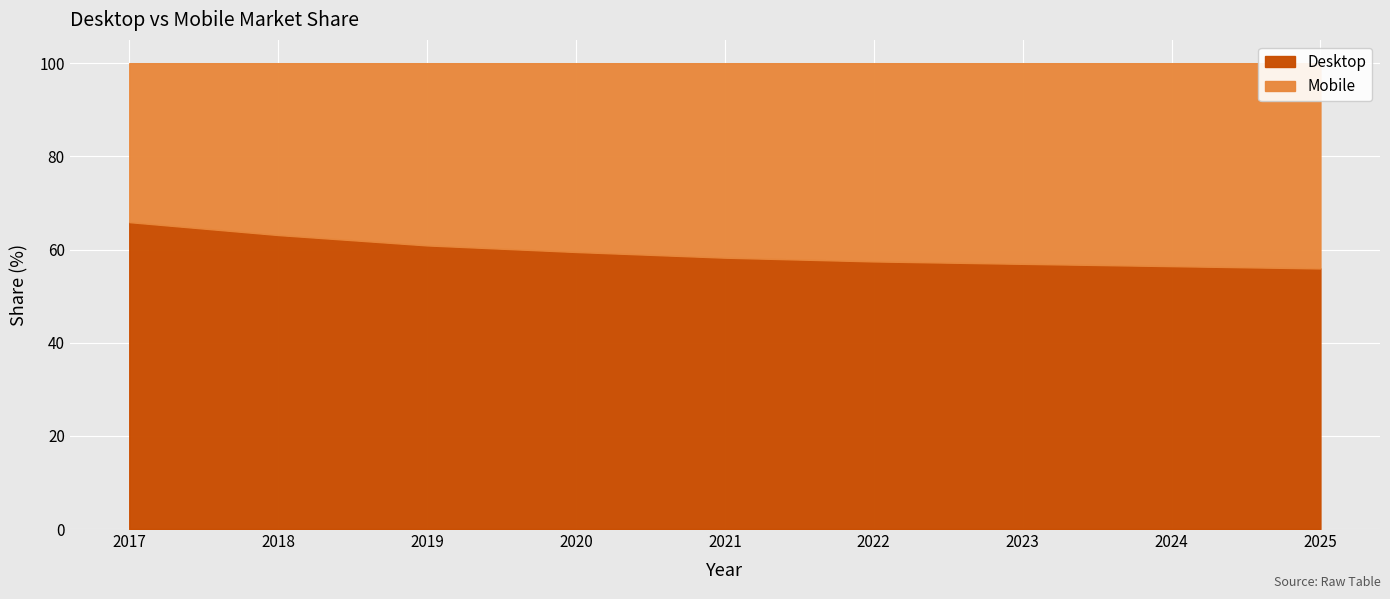

List the labels in order of value, largest first.

2017, 2018, 2019, 2020, 2021, 2022, 2023, 2024, 2025